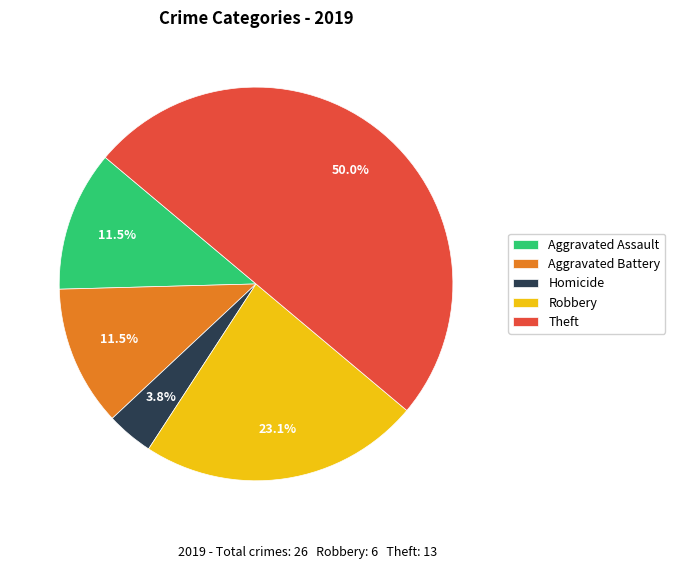

Combined, what portion of the pie is Homicide and Robbery?

26.9%